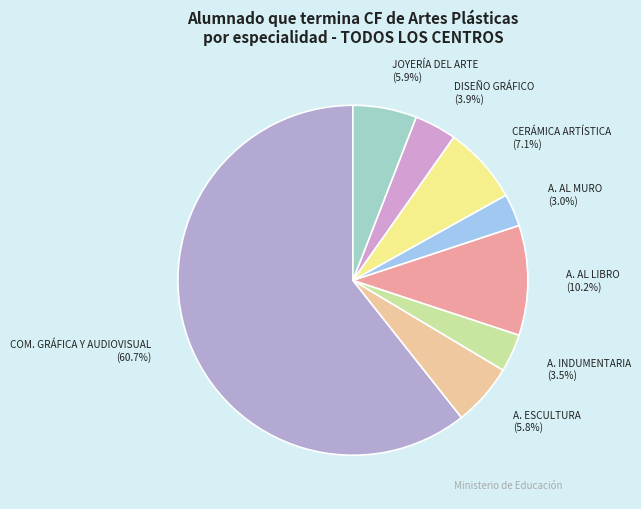

Count the number of slices in the pie.

8